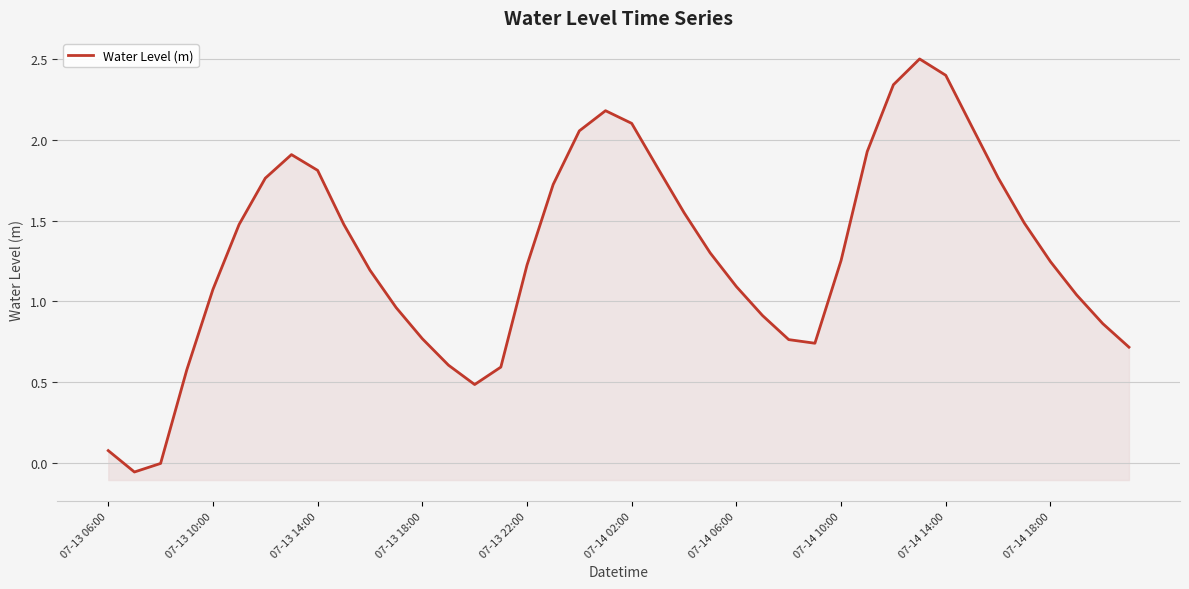

The value at 23 is 1.3. True or false?

True